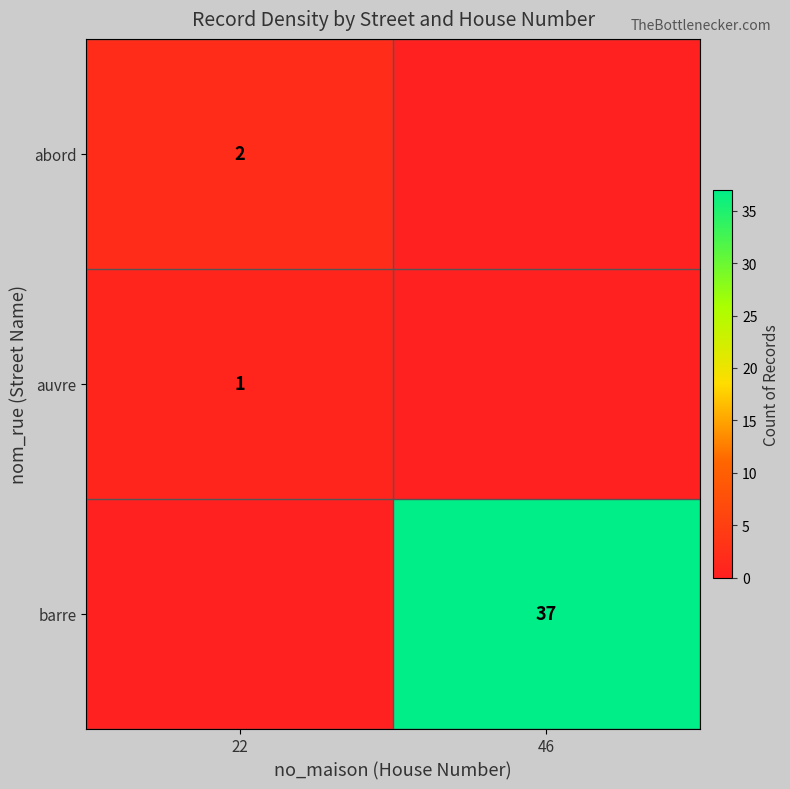

Is it true that row_0 equals 0 at 46?

True